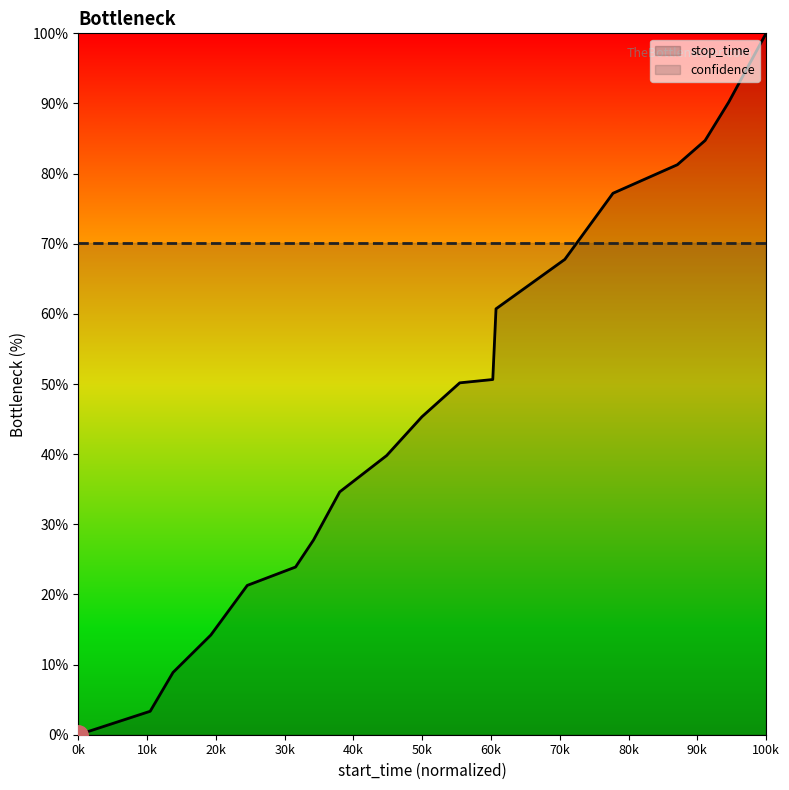

How many lines are shown in the chart?

2